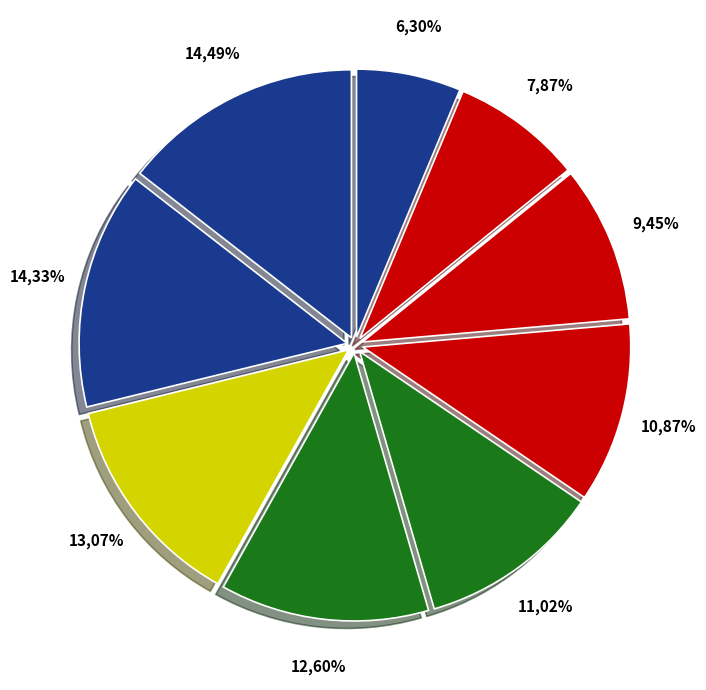

Count the number of slices in the pie.

9